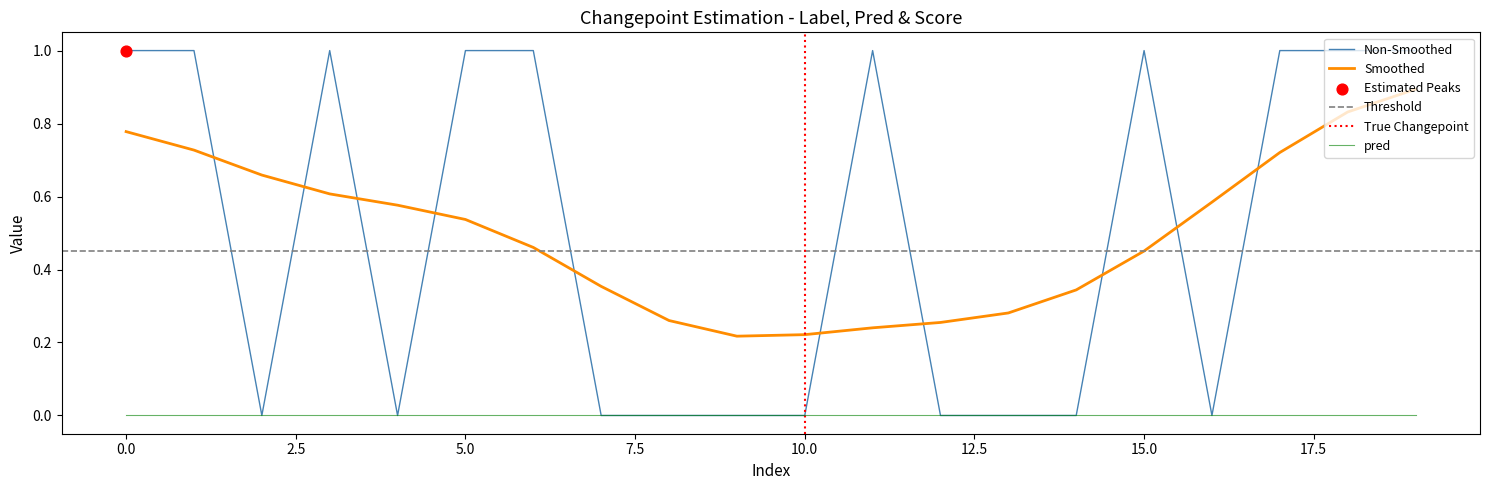

Is the value of score at 17 greater than the value of pred at 19?

Yes